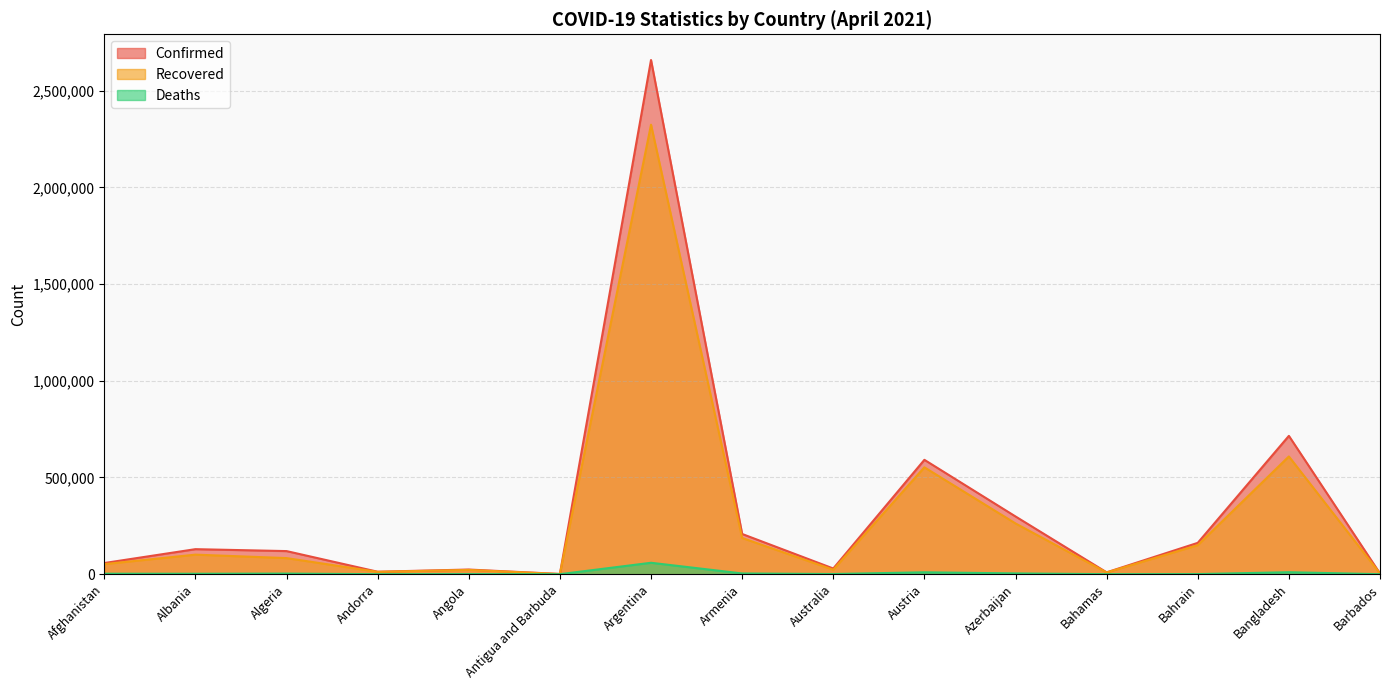

True or false: Deaths and Confirmed intersect in this chart.

False